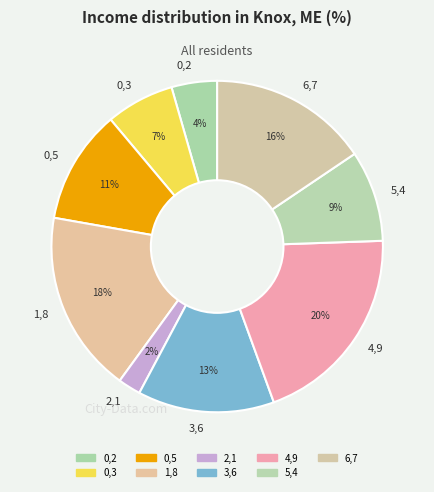

To the nearest percent, what is the combined percentage of 0,3 and 0,2?

11%